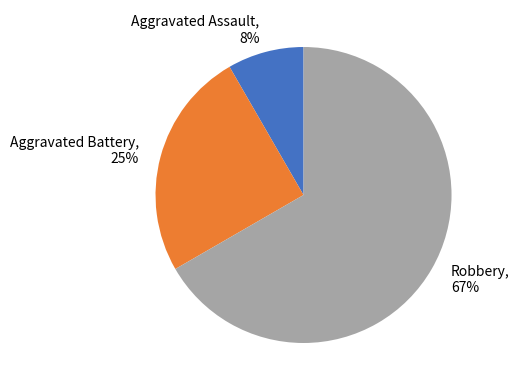

Which category has the biggest portion of the pie?

Robbery